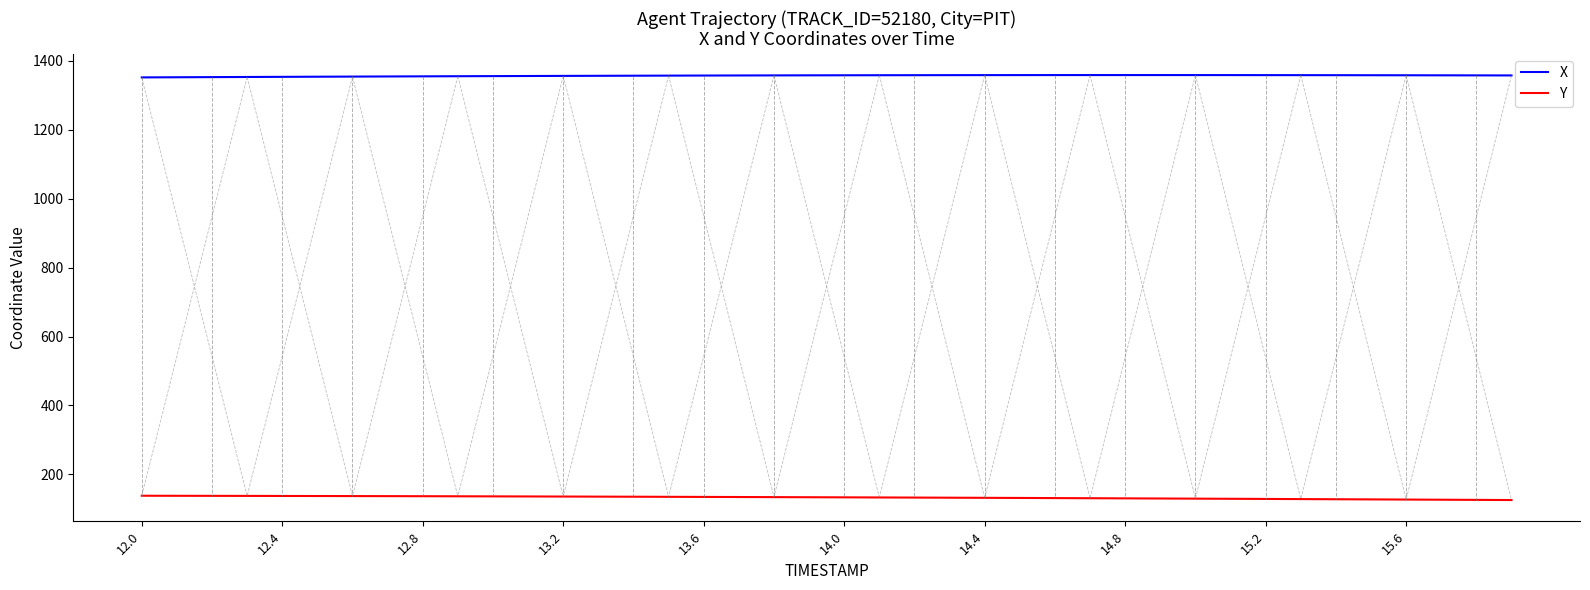

Rank the series by their average value, from lowest to highest.

Y, X